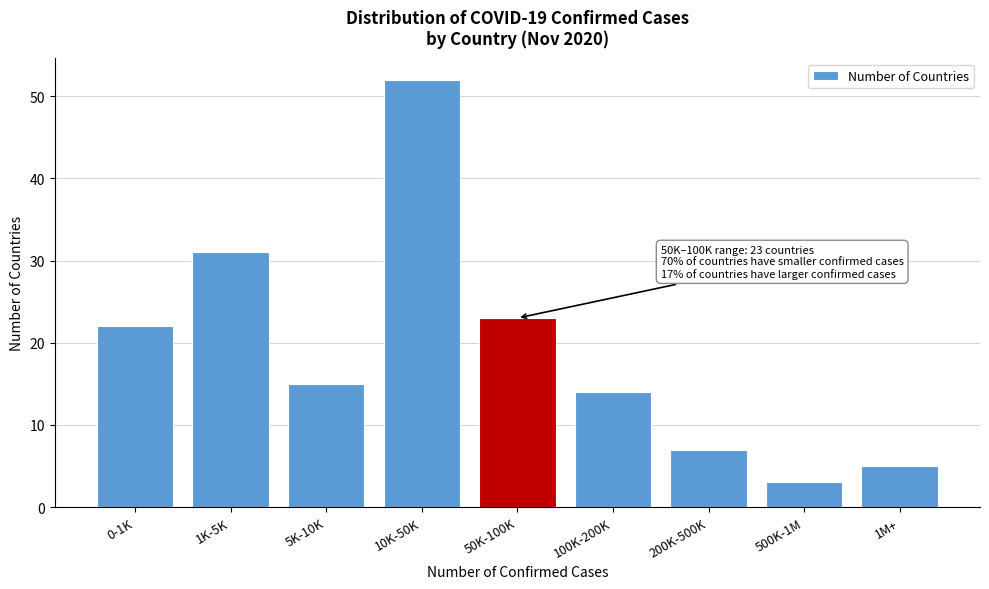

Reading left to right, what are all the values shown in this chart?

22	31	15	52	23	14	7	3	5